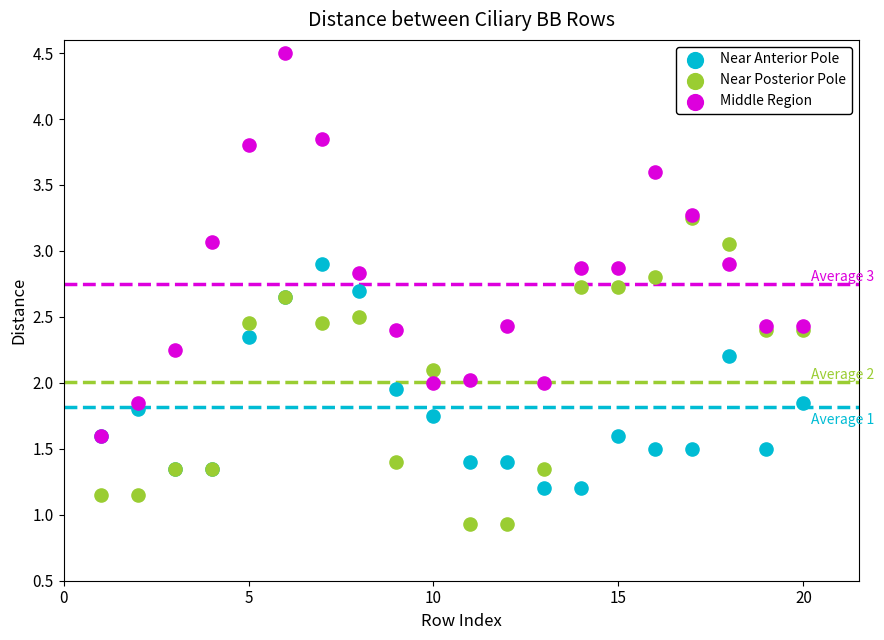

Which series has the largest Y range (max minus min)?

Middle Region